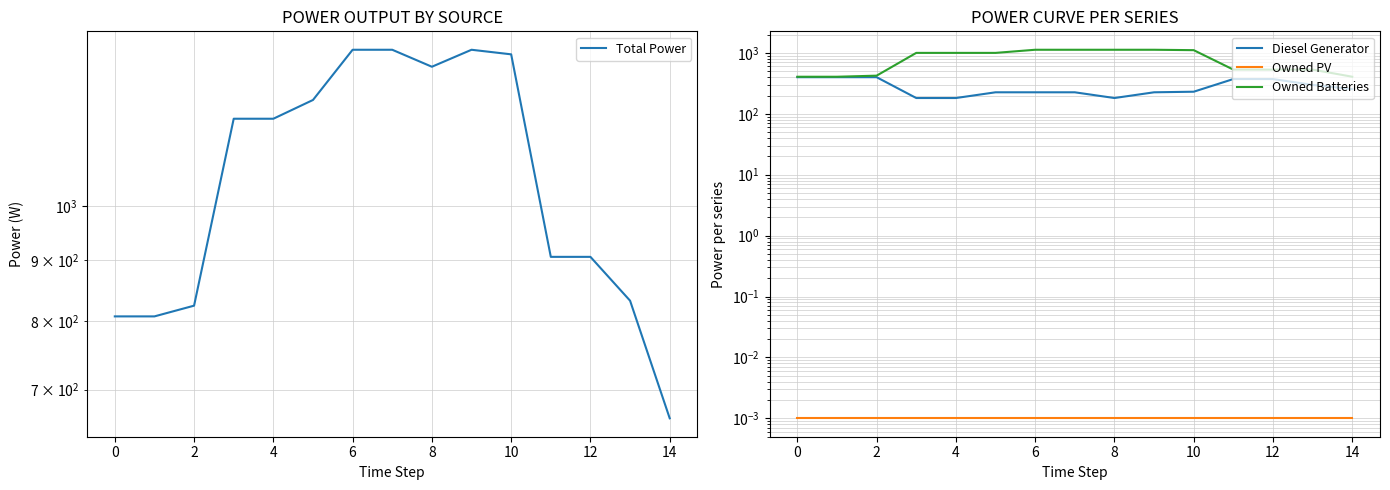

What is the value of the Total Power point at the 3rd from the left?

824.0